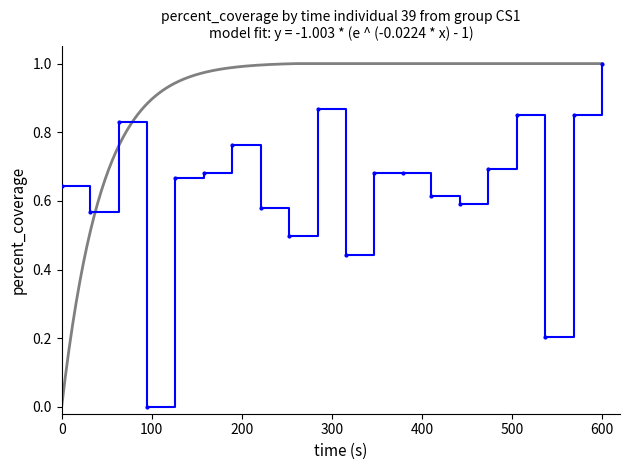

How many points are higher than both their immediate neighbors (excluding endpoints)?

5